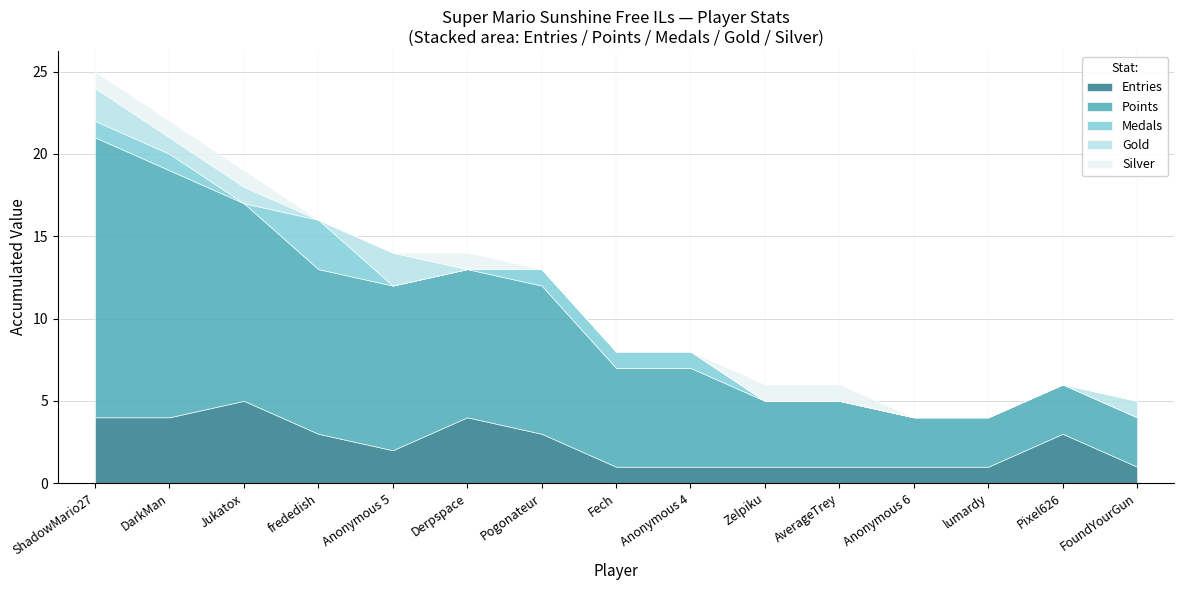

Which series changed the most between Anonymous 5 and Pixel626?

Points